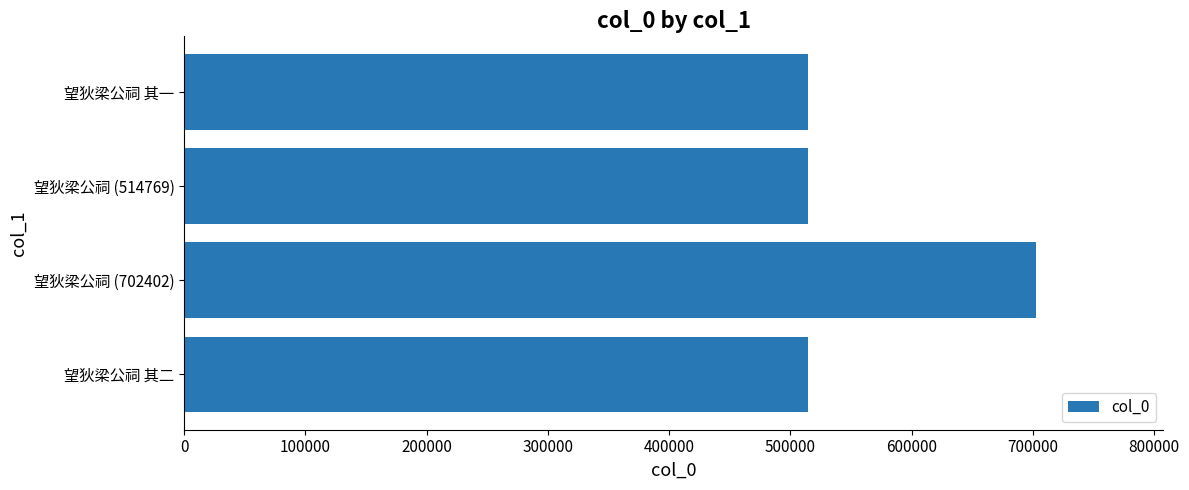

How many series are shown in this chart?

1